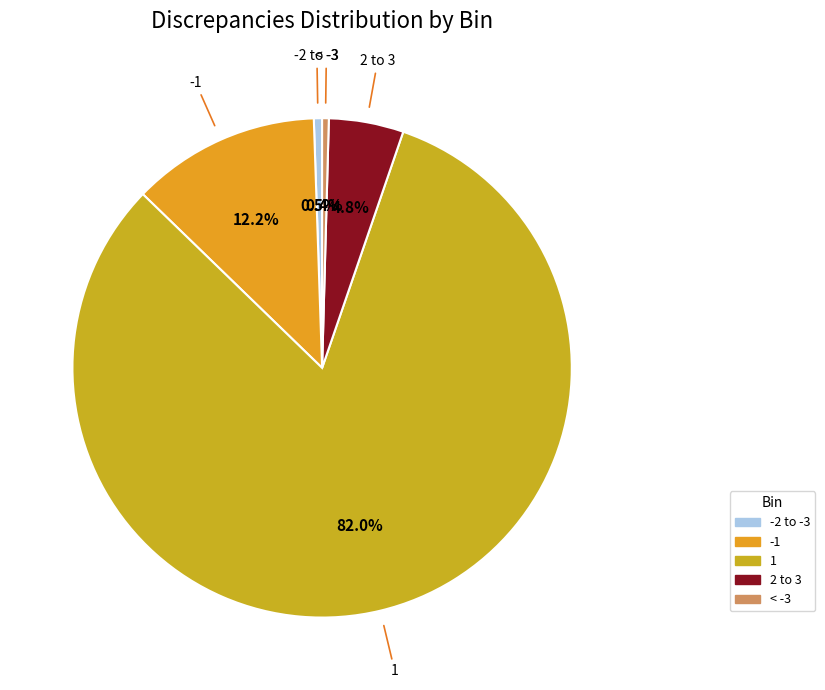

How many segments does this pie chart have?

5